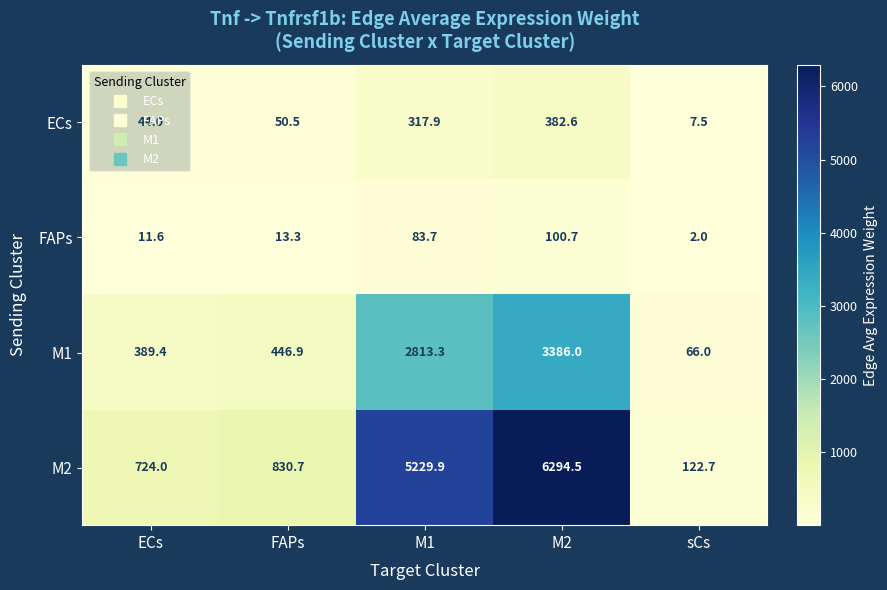

Rank the series by their maximum value, from highest to lowest.

M2, M1, ECs, FAPs